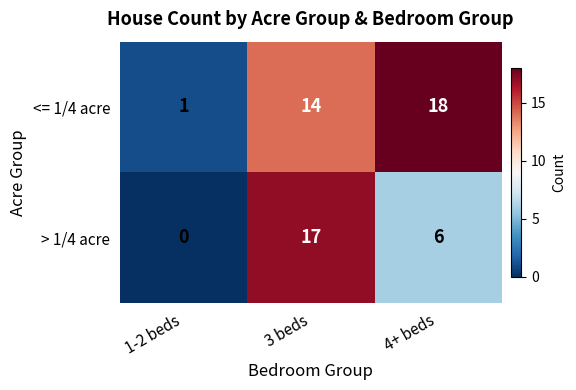

How many values in > 1/4 acre are above zero?

2